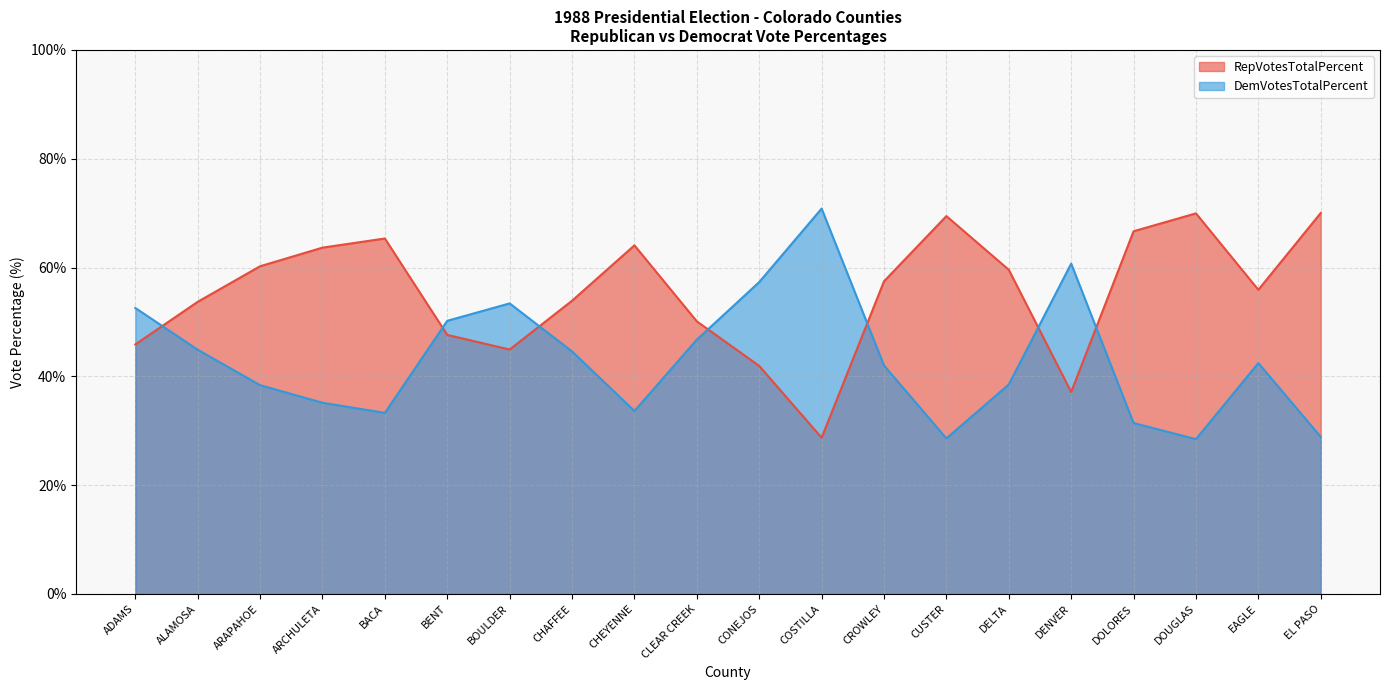

Is it true that RepVotesTotalPercent equals 17.2 at CONEJOS?

False